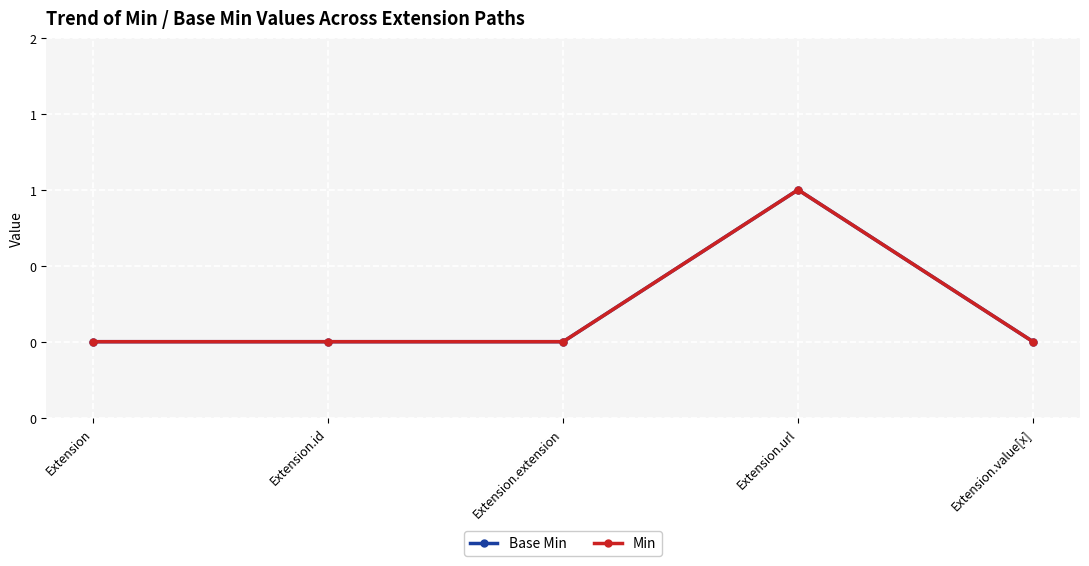

Is this an area chart (filled region under the line)?

No